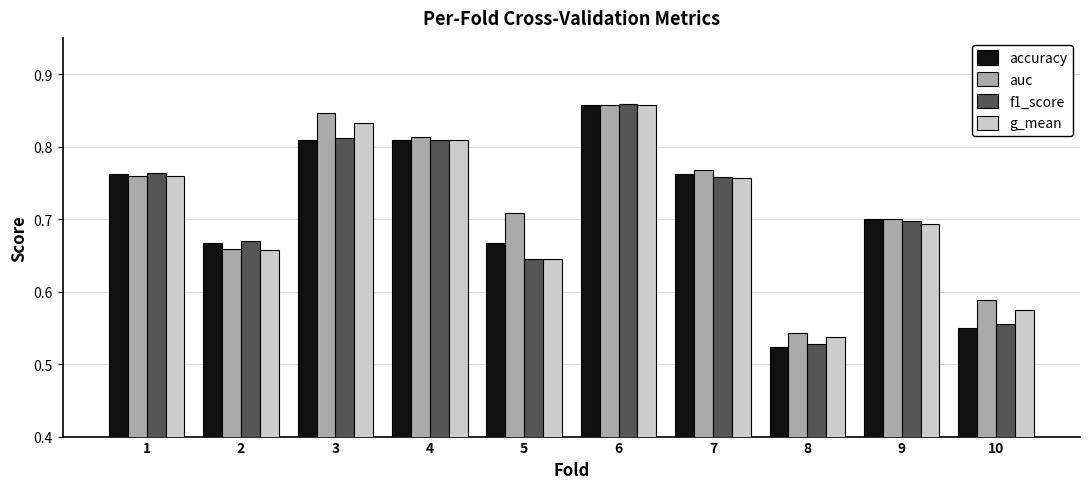

Which label corresponds to the smallest value in the chart?

8